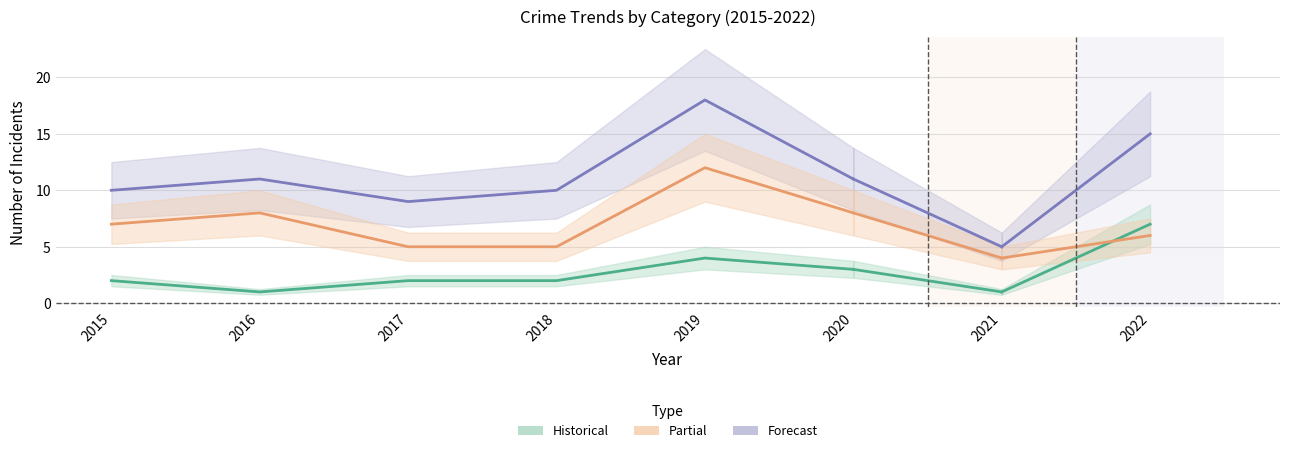

What is the lowest value of the Total (Historical) series?

9